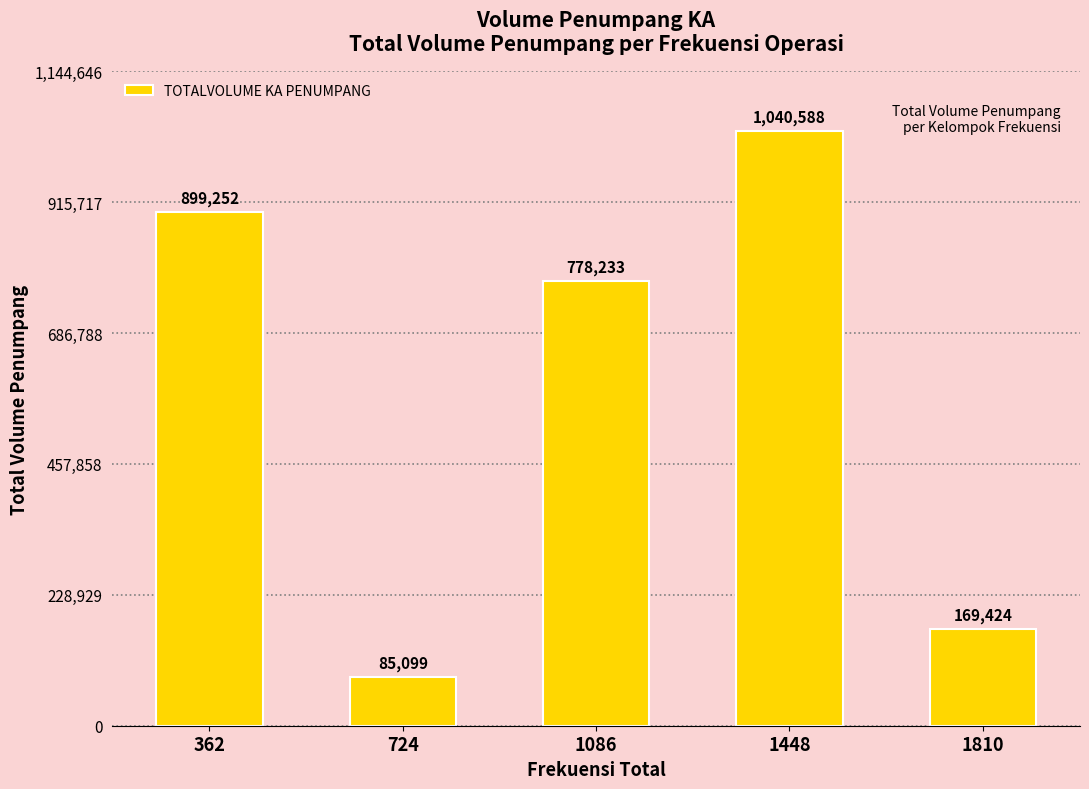

How many distinct data groups are displayed?

1